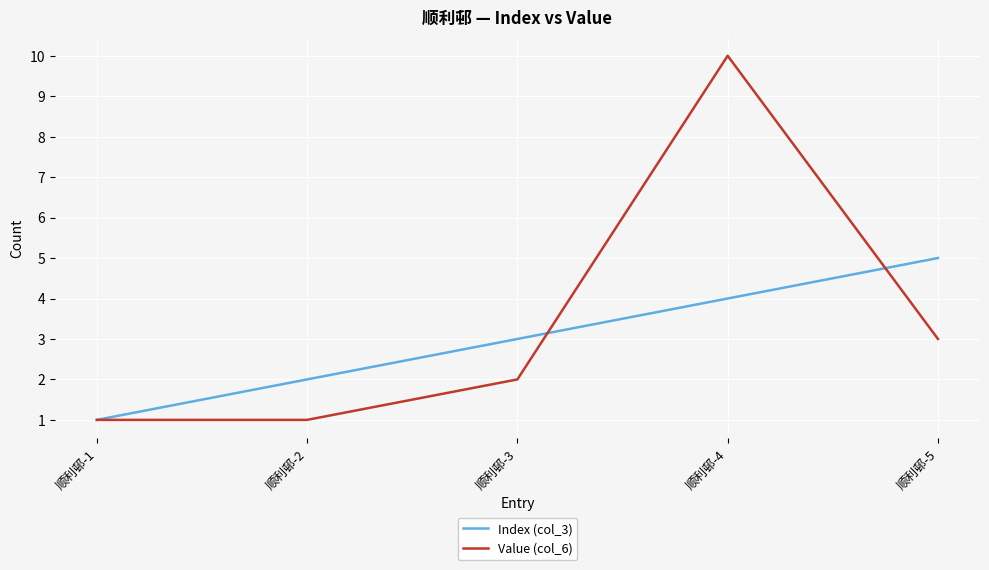

Reading left to right, transcribe all the data shown in this chart.

Index (col_3): 1	2	3	4	5
Value (col_6): 1	1	2	10	3